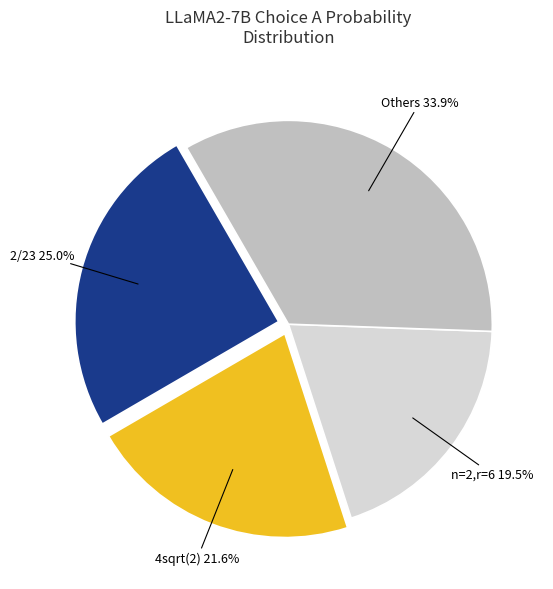

Is there a majority slice in this chart?

No